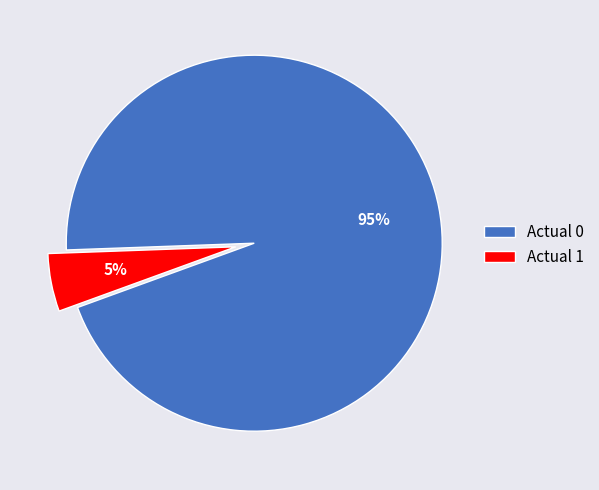

The Actual 1 slice represents 5% of the pie. True or false?

True